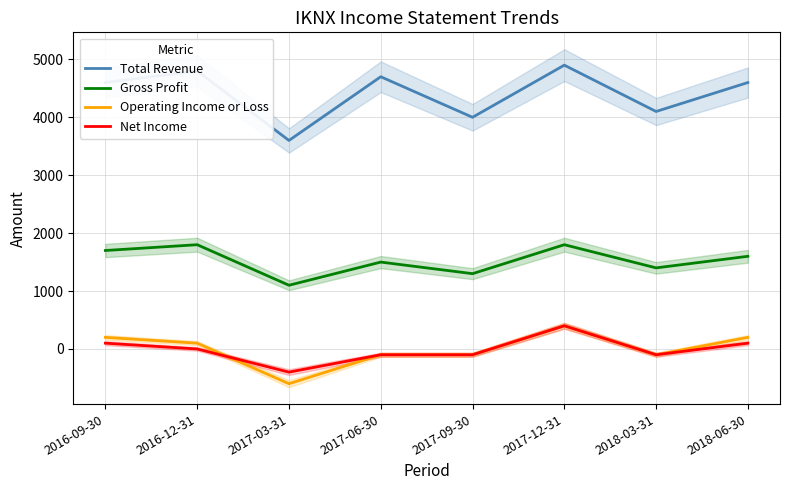

What are all the series names shown in the legend?

Total Revenue, Gross Profit, Operating Income or Loss, Net Income